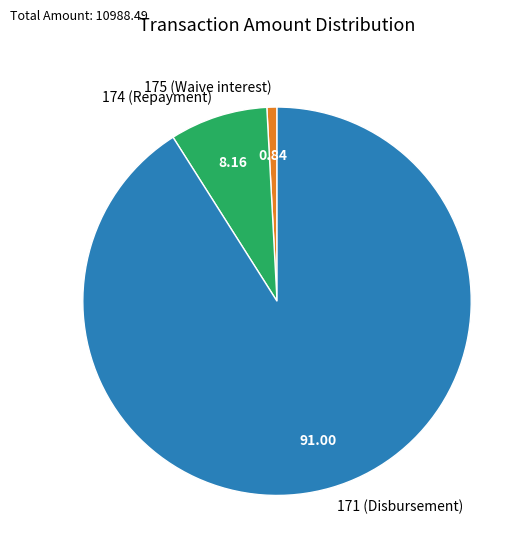

Rank the categories by value from lowest to highest.

175 (Waive interest), 174 (Repayment), 171 (Disbursement)